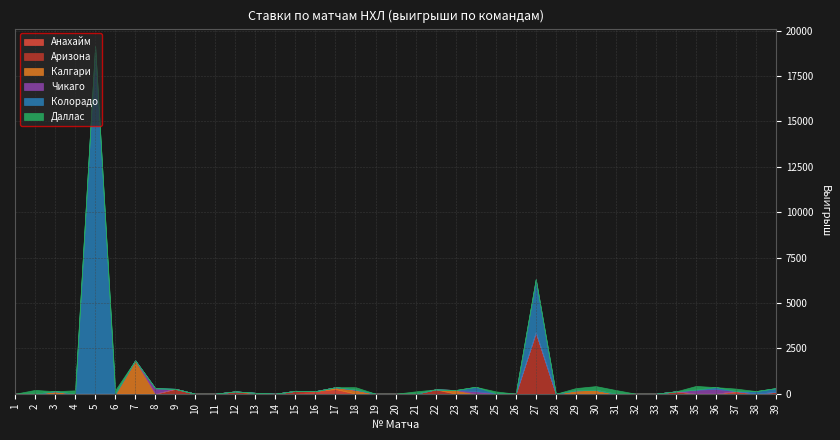

Reading left to right, list all the values displayed in this chart.

Анахайм: 1=0	2=0	3=0	4=0	5=0	6=0	7=0	8=0	9=0	10=0	11=0	12=0	13=0	14=0	15=0	16=141	17=252	18=0	19=0	20=0	21=0	22=0	23=0	24=0	25=25	26=0	27=0	28=0	29=0	30=0	31=0	32=0	33=0	34=0	35=0	36=0	37=145	38=0	39=0
Аризона: 1=0	2=0	3=0	4=0	5=0	6=0	7=0	8=0	9=271	10=0	11=0	12=130	13=0	14=0	15=160	16=0	17=0	18=0	19=0	20=0	21=0	22=239	23=0	24=0	25=0	26=0	27=3384	28=0	29=0	30=0	31=0	32=0	33=0	34=131	35=0	36=0	37=0	38=0	39=102
Калгари: 1=0	2=0	3=138	4=0	5=0	6=0	7=1840	8=0	9=0	10=0	11=0	12=0	13=50	14=0	15=0	16=0	17=106	18=204	19=0	20=0	21=0	22=0	23=204	24=0	25=0	26=0	27=0	28=0	29=187	30=210	31=0	32=0	33=0	34=0	35=0	36=0	37=0	38=0	39=0
Чикаго: 1=0	2=0	3=0	4=0	5=0	6=0	7=0	8=303	9=0	10=0	11=0	12=0	13=0	14=0	15=0	16=0	17=0	18=28	19=0	20=0	21=0	22=0	23=0	24=141	25=0	26=0	27=0	28=0	29=0	30=0	31=0	32=0	33=0	34=0	35=225	36=264	37=0	38=0	39=0
Колорадо: 1=0	2=0	3=0	4=0	5=19152	6=0	7=0	8=0	9=0	10=0	11=0	12=0	13=0	14=0	15=0	16=0	17=0	18=0	19=0	20=0	21=0	22=0	23=0	24=240	25=0	26=0	27=2925	28=0	29=0	30=0	31=0	32=0	33=0	34=0	35=0	36=98	37=0	38=145	39=210
Даллас: 1=0	2=210	3=0	4=187	5=0	6=198	7=0	8=0	9=0	10=0	11=0	12=0	13=0	14=0	15=0	16=0	17=0	18=130	19=0	20=0	21=130	22=0	23=0	24=0	25=106	26=0	27=0	28=0	29=124	30=210	31=204	32=0	33=0	34=0	35=205	36=0	37=138	38=0	39=0